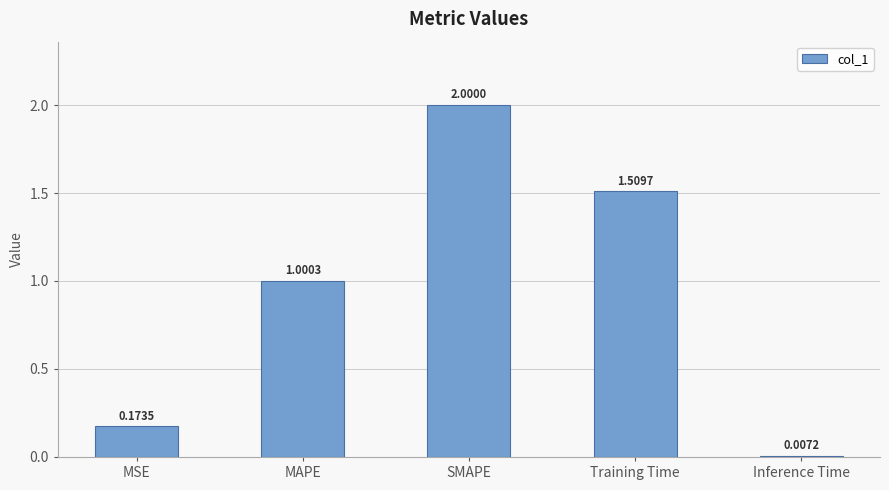

Where is the data nearest to the value 1?

MAPE